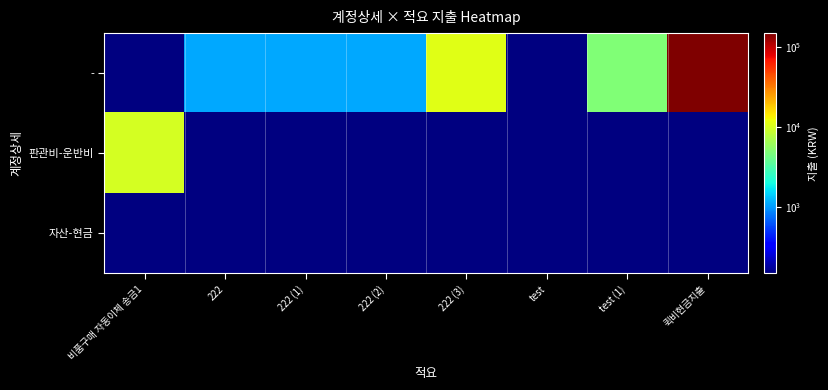

At which category is the sum across all series the highest?

퀵비현금지출